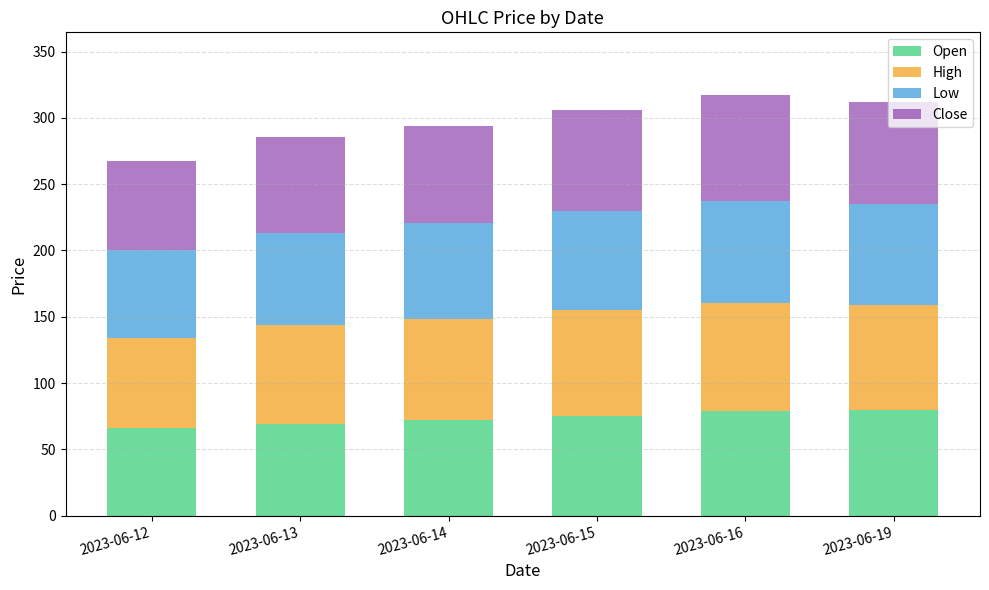

The Open series shows 69.2 at 2023-06-13. True or false?

True